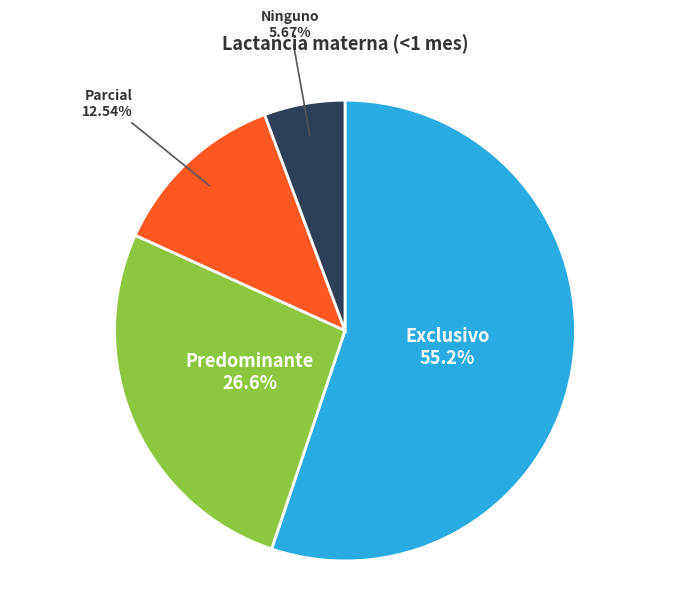

Does any single category account for the majority?

Yes